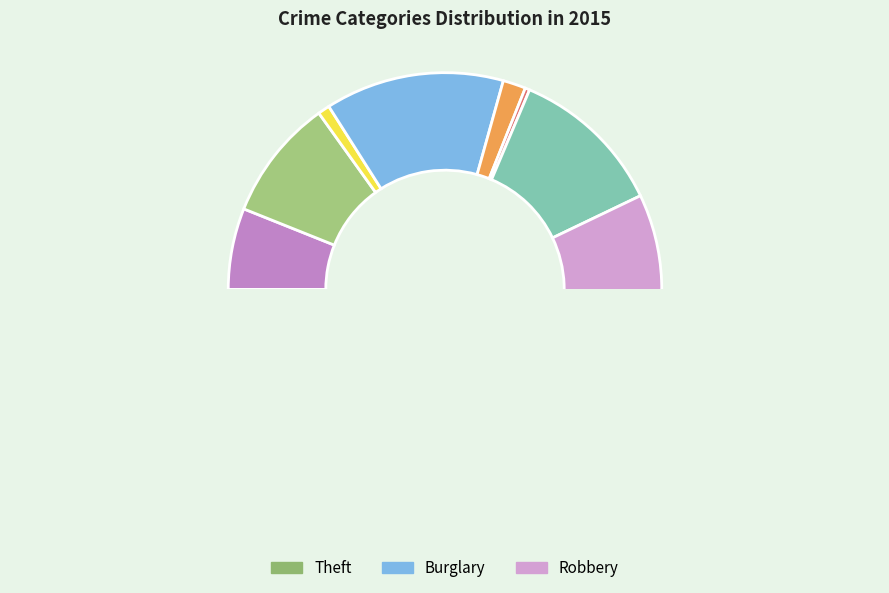

The Criminal Sexual Assault slice represents 2% of the pie. True or false?

True